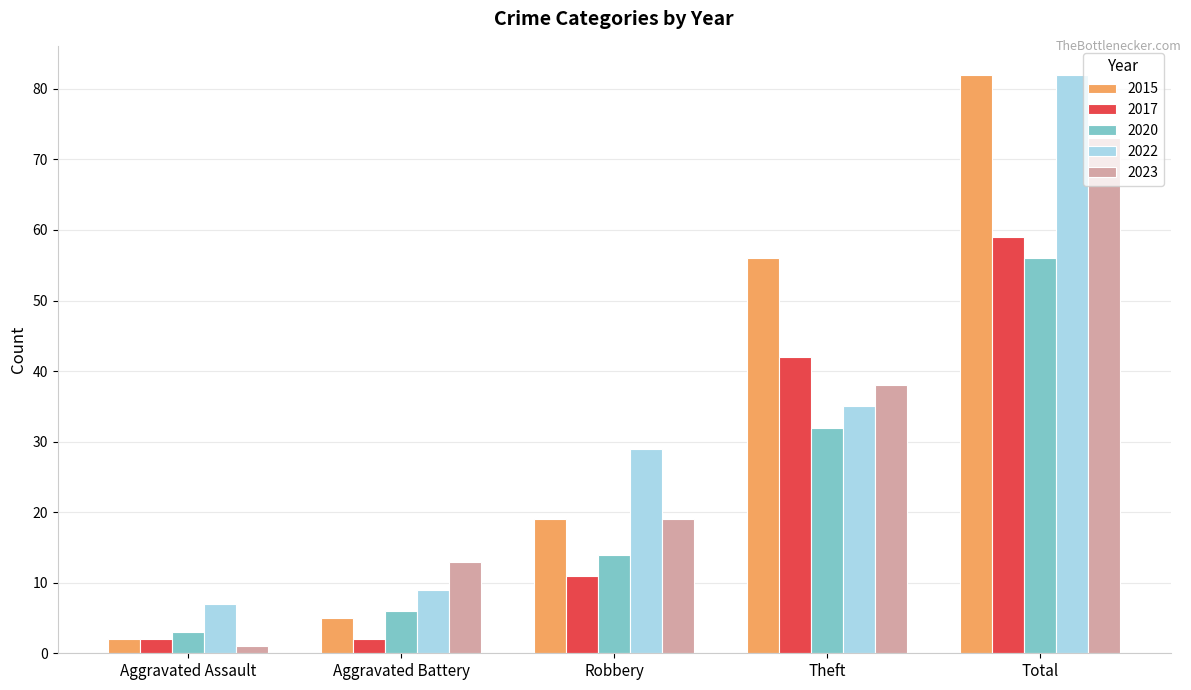

How many groups of bars are there?

5